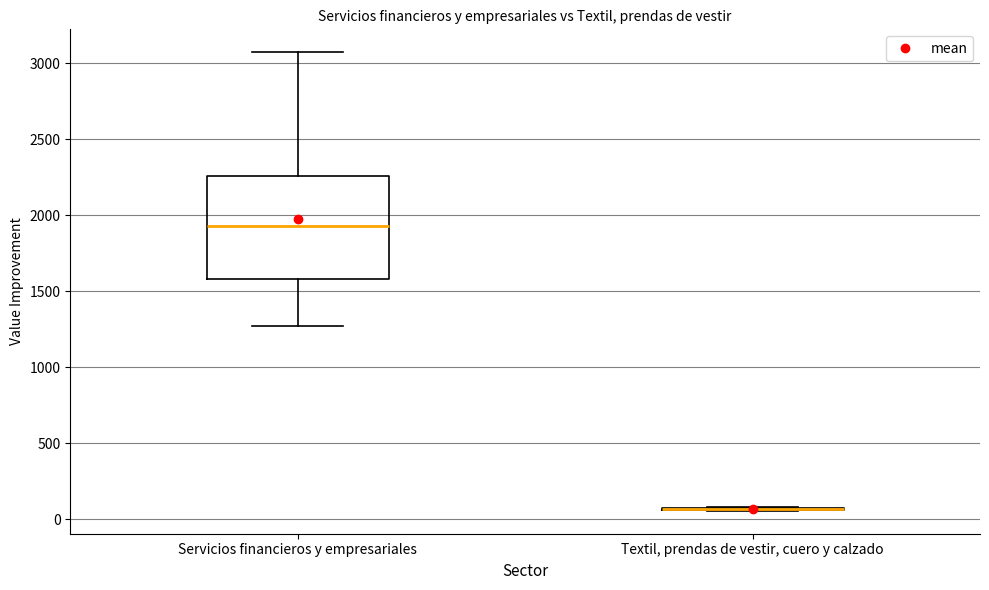

Comparing the boxes themselves (not the whiskers), which one is the tallest?

Servicios financieros y empresariales